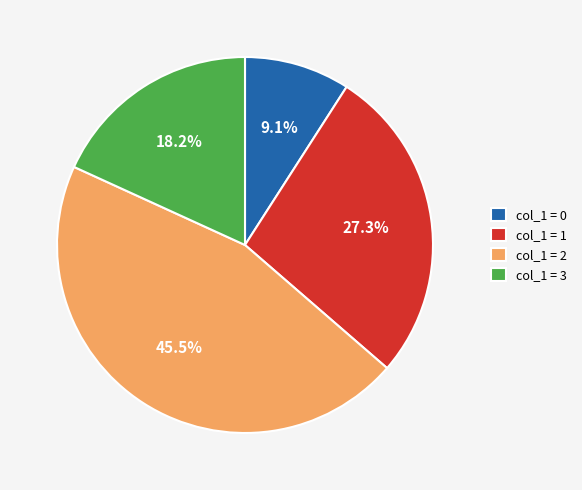

How many slices are in this pie chart?

4